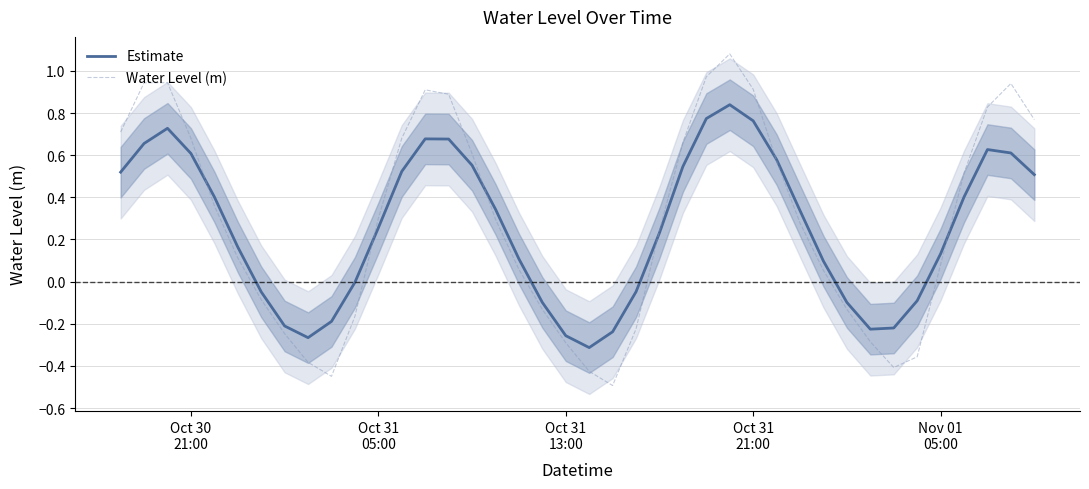

Rank the series at Oct 30
21:00 from highest to lowest value.

Water Level (m), Estimate